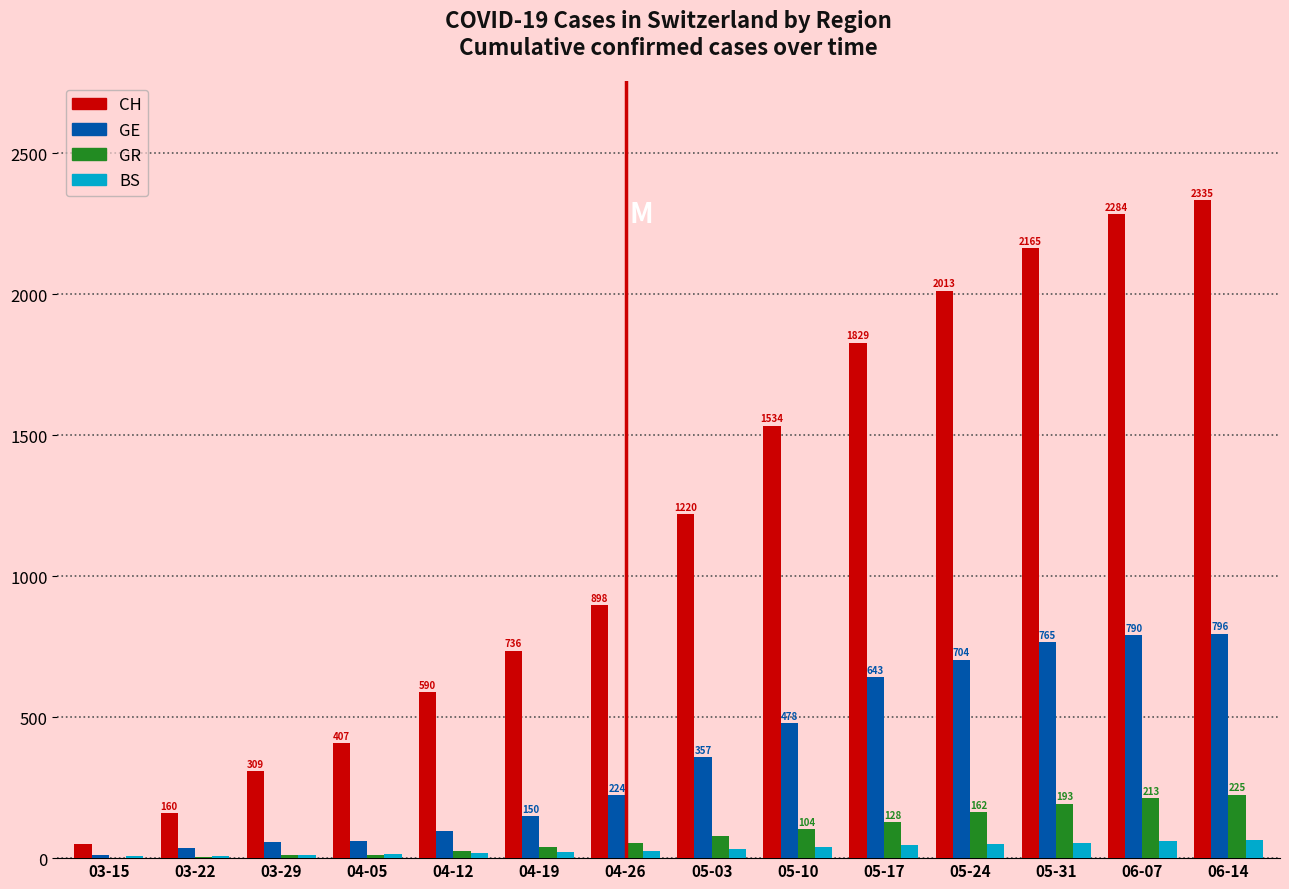

At which category is the sum across all series the highest?

06-14